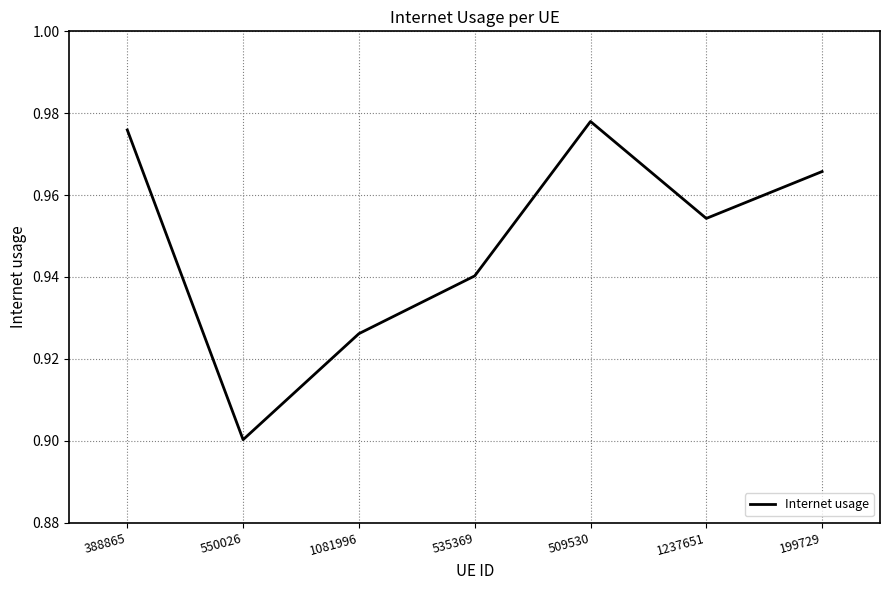

The chart shows a value of 1.3 at 1081996. True or false?

False